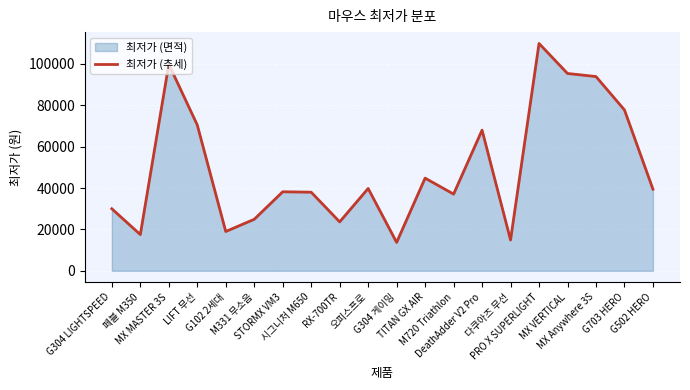

How many interior local valleys (lower than both neighbors) does the data have?

6